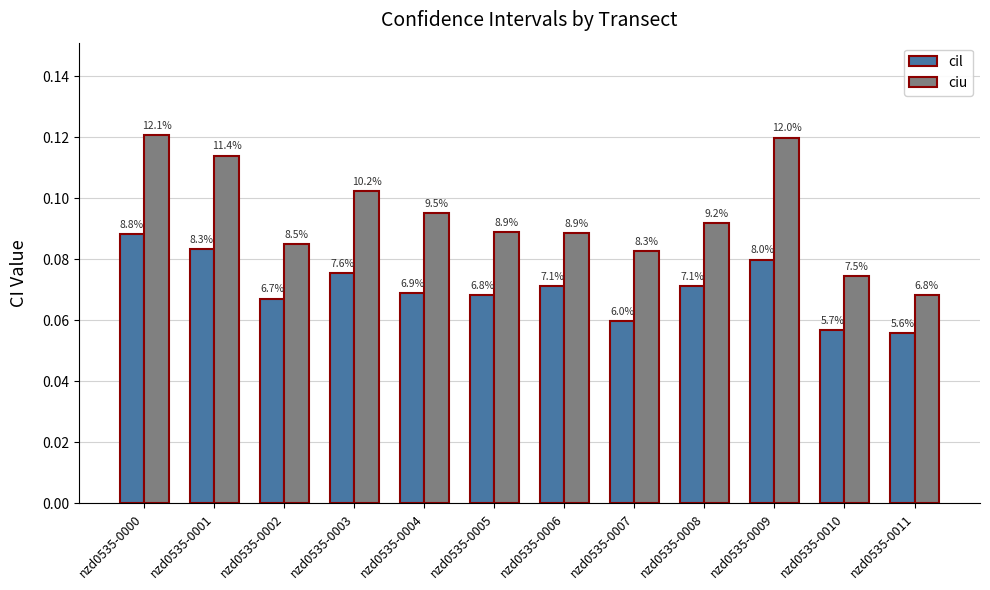

Reading left to right, transcribe all the data shown in this chart.

cil: 0.1	0.1	0.1	0.1	0.1	0.1	0.1	0.1	0.1	0.1	0.1	0.1
ciu: 0.1	0.1	0.1	0.1	0.1	0.1	0.1	0.1	0.1	0.1	0.1	0.1